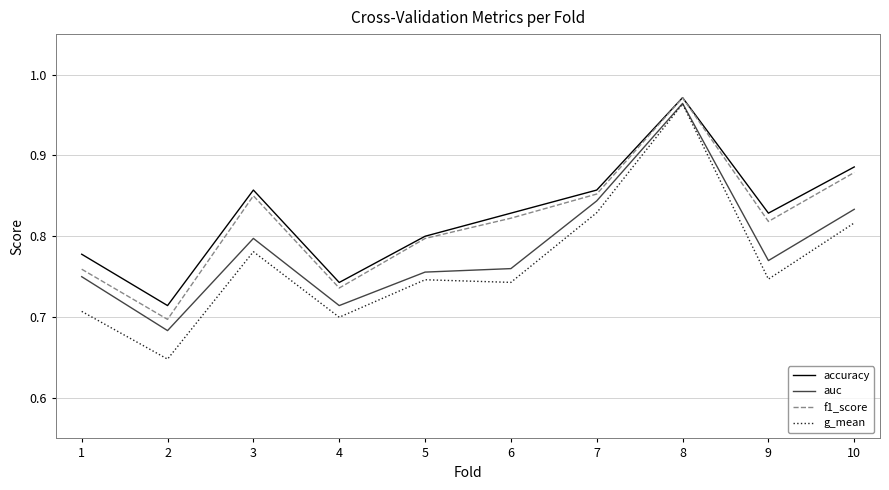

The value of auc at 7 is 1.2. True or false?

False